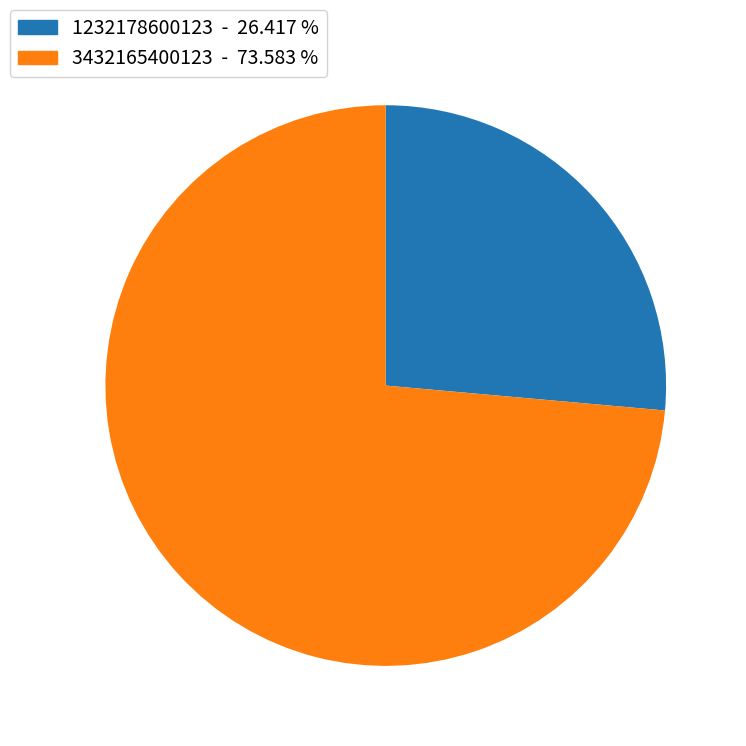

Does any single category account for the majority?

Yes